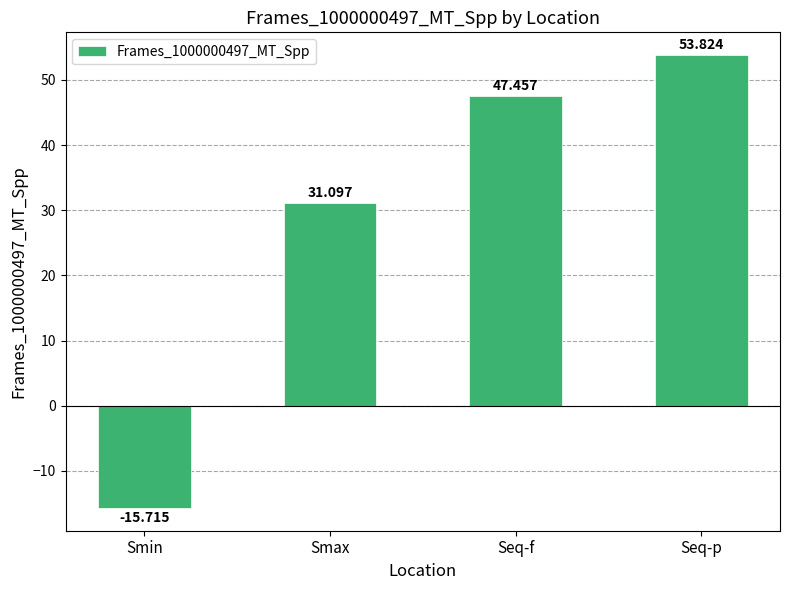

True or false: the data shows 31.1 at Smax.

True